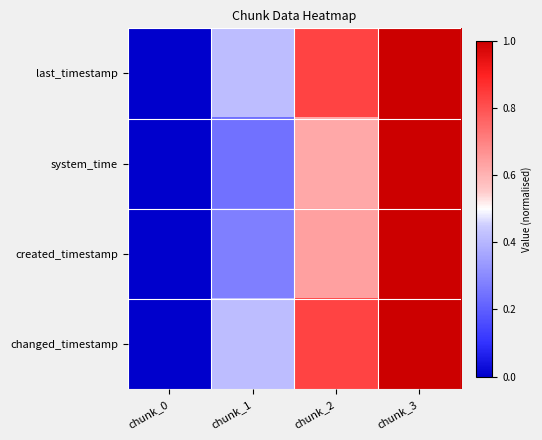

What is the difference between the highest and lowest values at chunk_2?

0.2